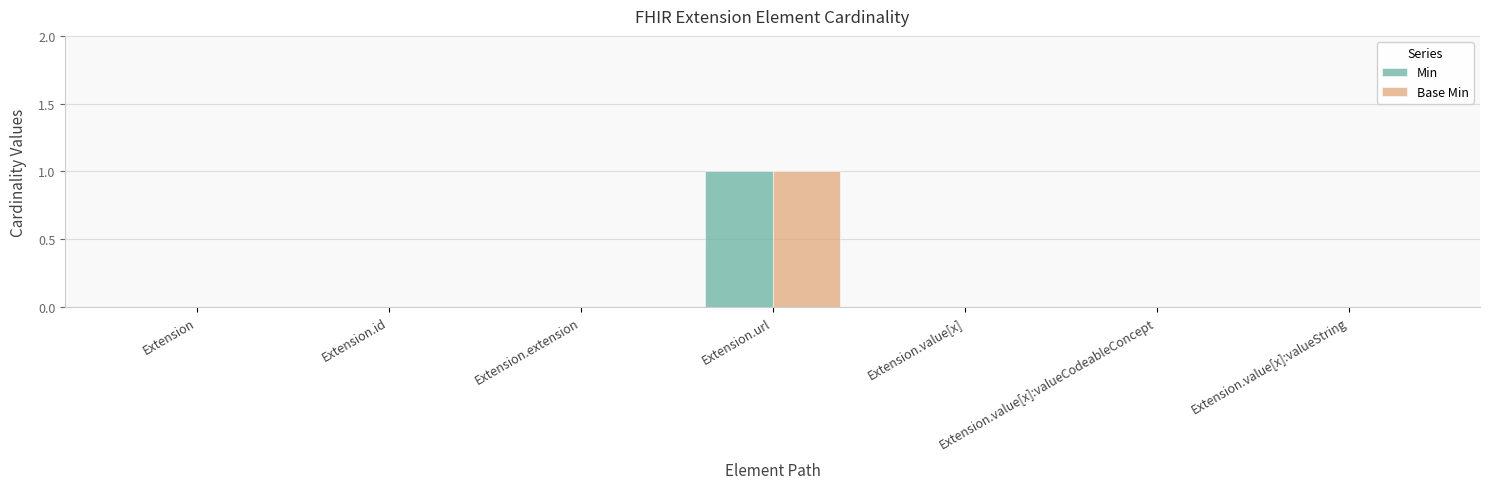

Reading right to left, extract all data points from this chart.

Min: Extension.value[x]:valueString=0	Extension.value[x]:valueCodeableConcept=0	Extension.value[x]=0	Extension.url=1	Extension.extension=0	Extension.id=0	Extension=0
Base Min: Extension.value[x]:valueString=0	Extension.value[x]:valueCodeableConcept=0	Extension.value[x]=0	Extension.url=1	Extension.extension=0	Extension.id=0	Extension=0